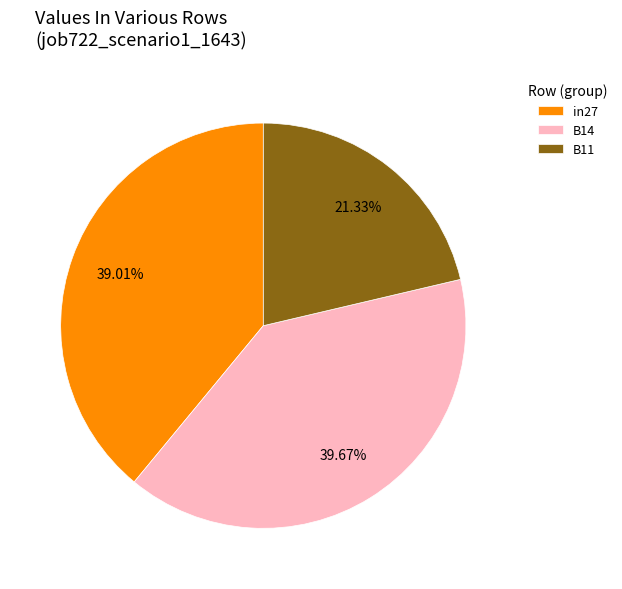

How many segments does this pie chart have?

3